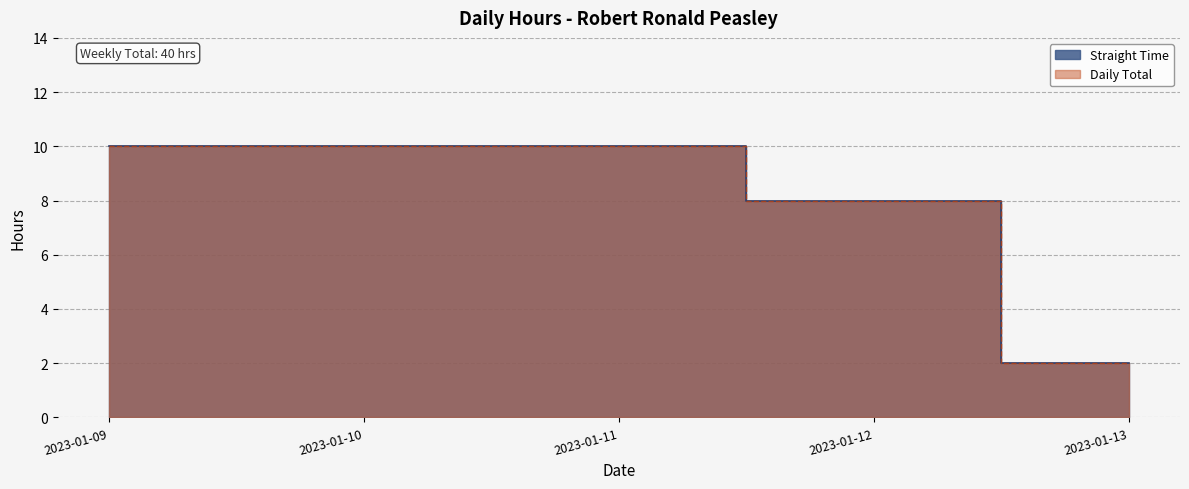

Which category has the highest value across all series?

2023-01-09